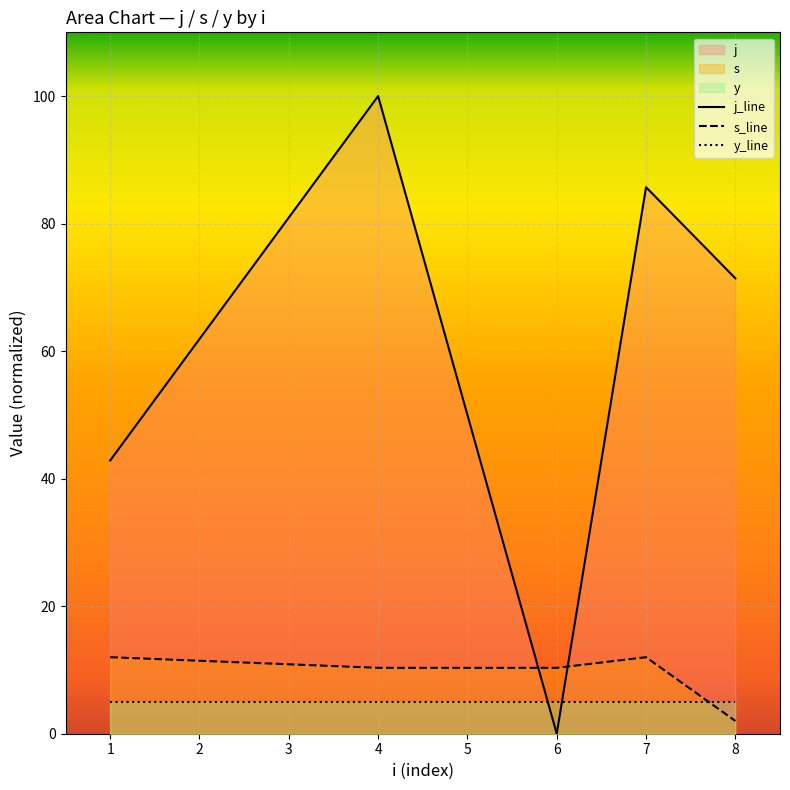

What is the difference between the second highest and second lowest values in the j_line series?

42.9